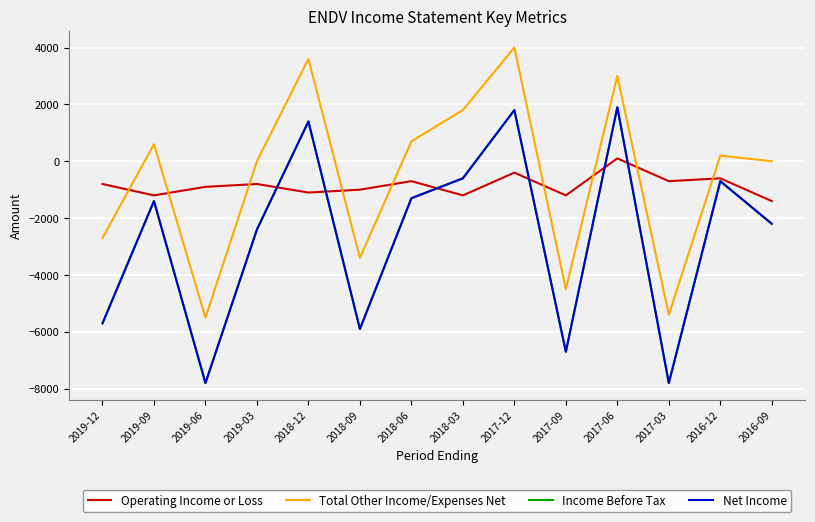

At which label does Net Income reach its peak?

2017-06